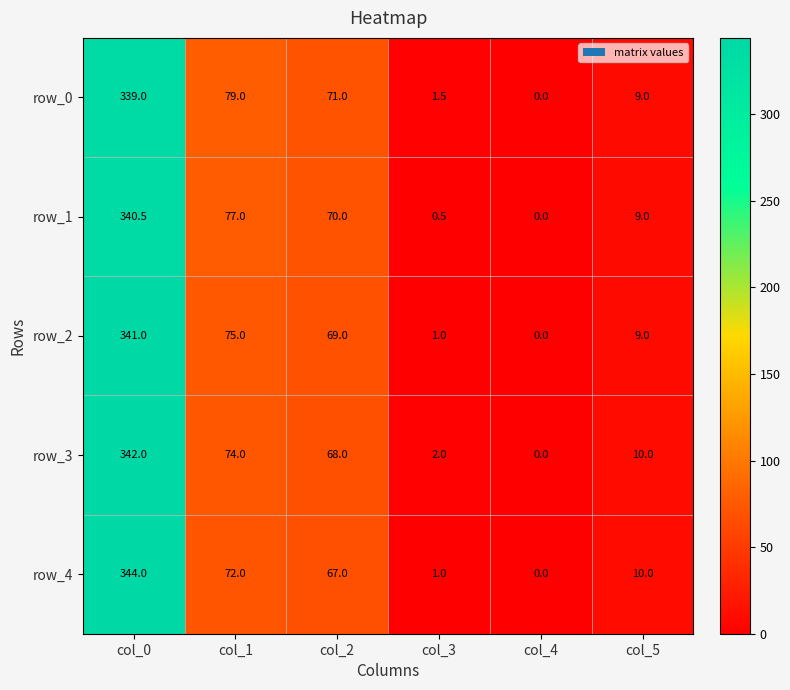

At how many categories does at least one series exceed 152?

1